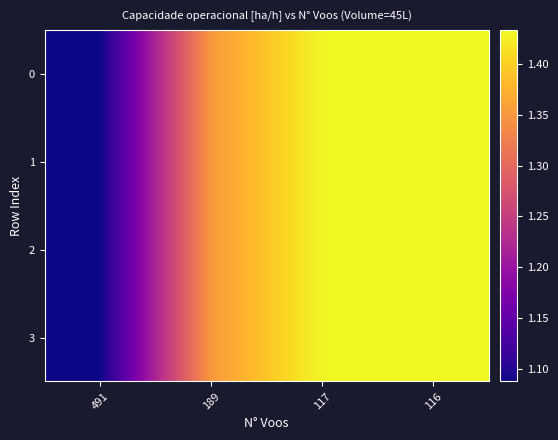

Count the number of data series in this chart.

4